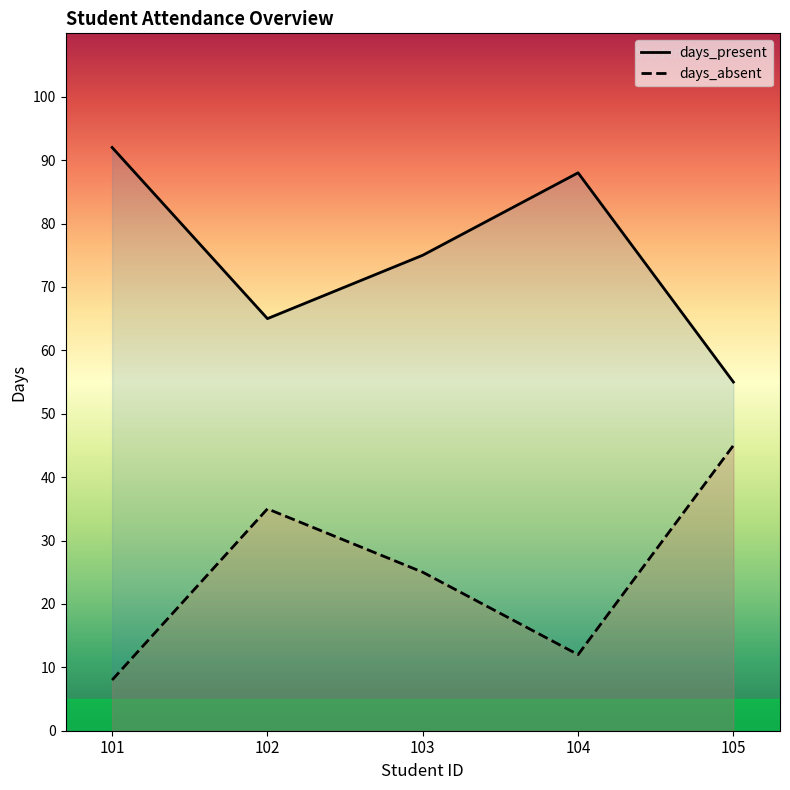

What is the maximum value shown in the chart?

92